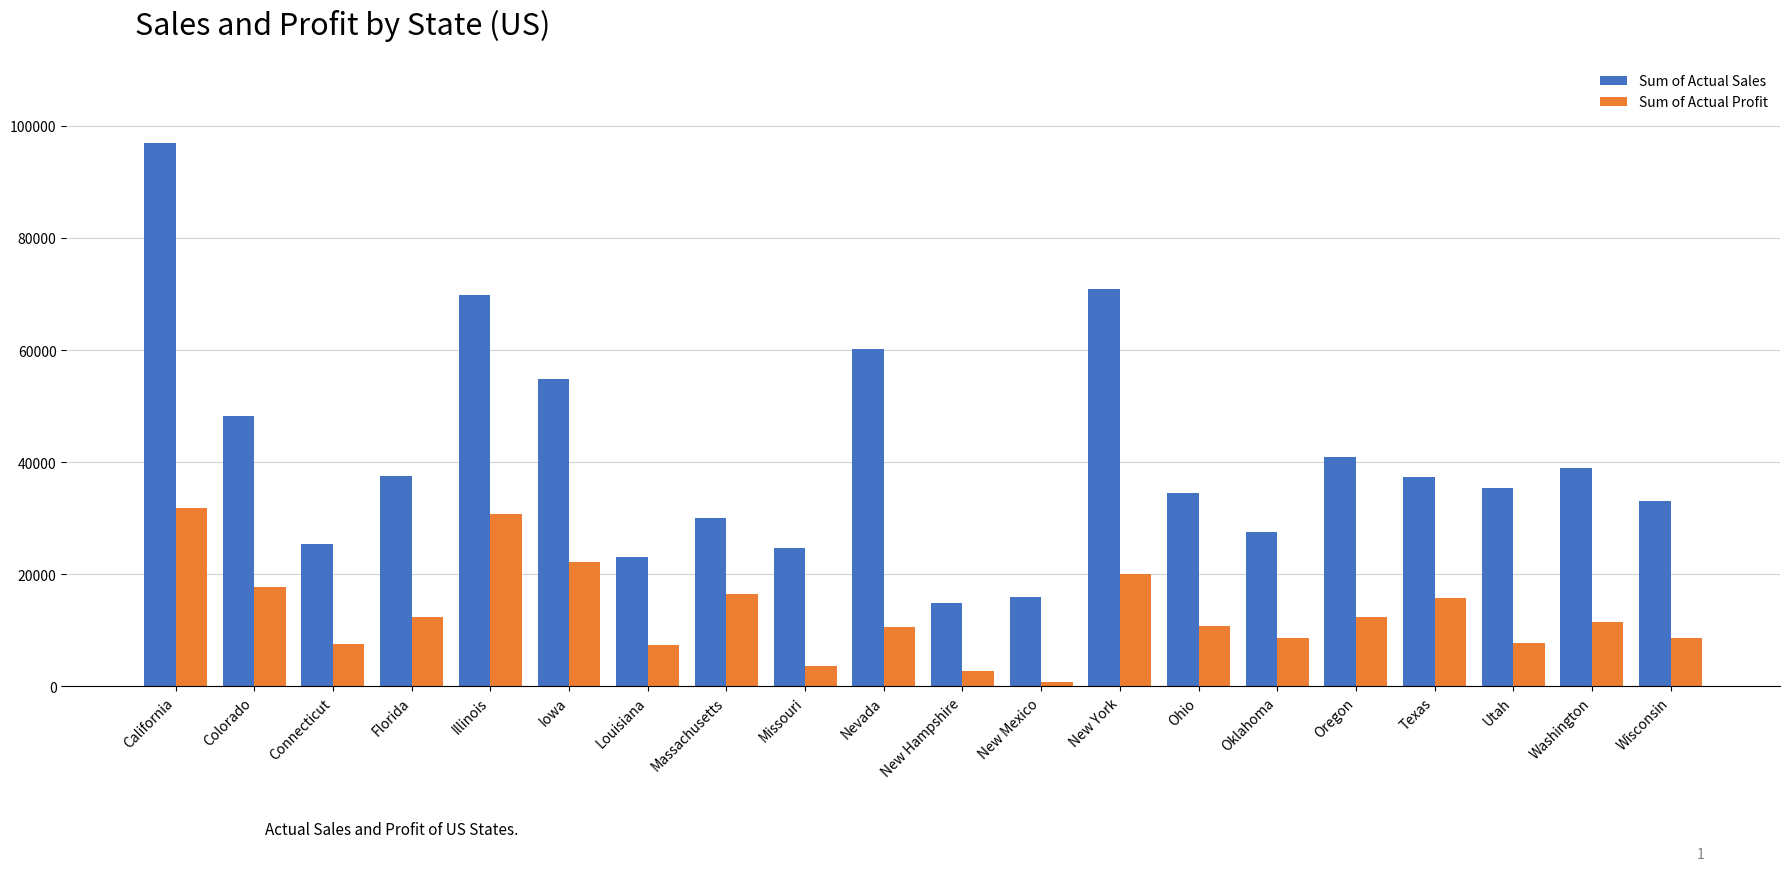

What are all the series names shown in the legend?

Sum of Actual Sales, Sum of Actual Profit